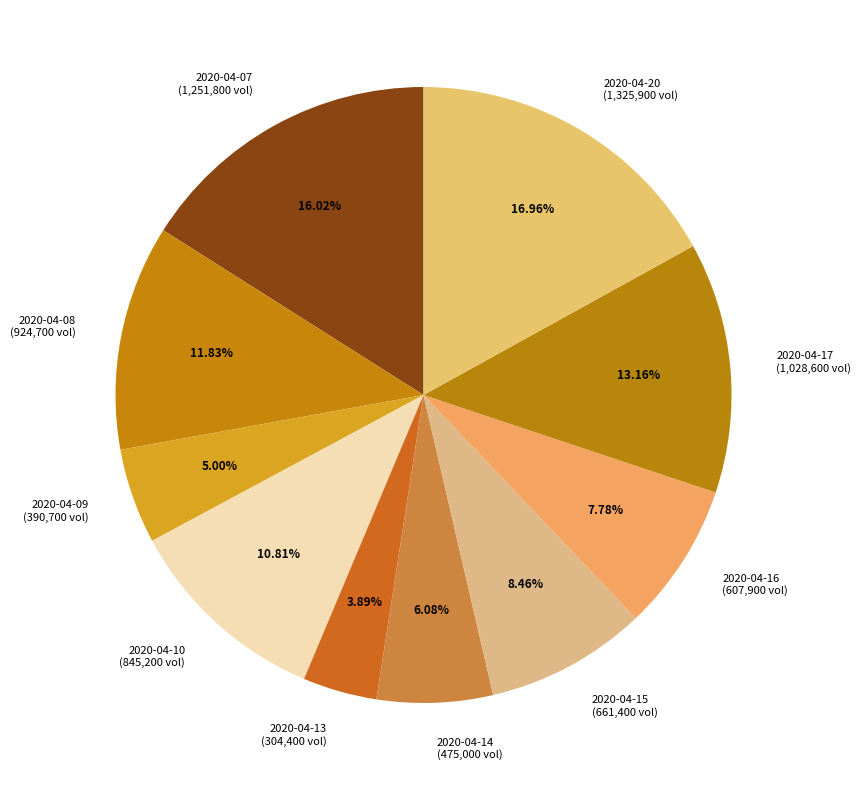

How many slices are in this pie chart?

10